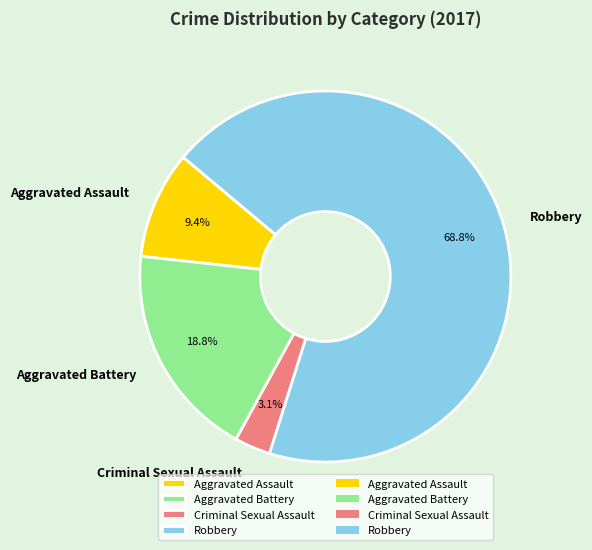

Is it true that Aggravated Assault is 1% of the pie?

False